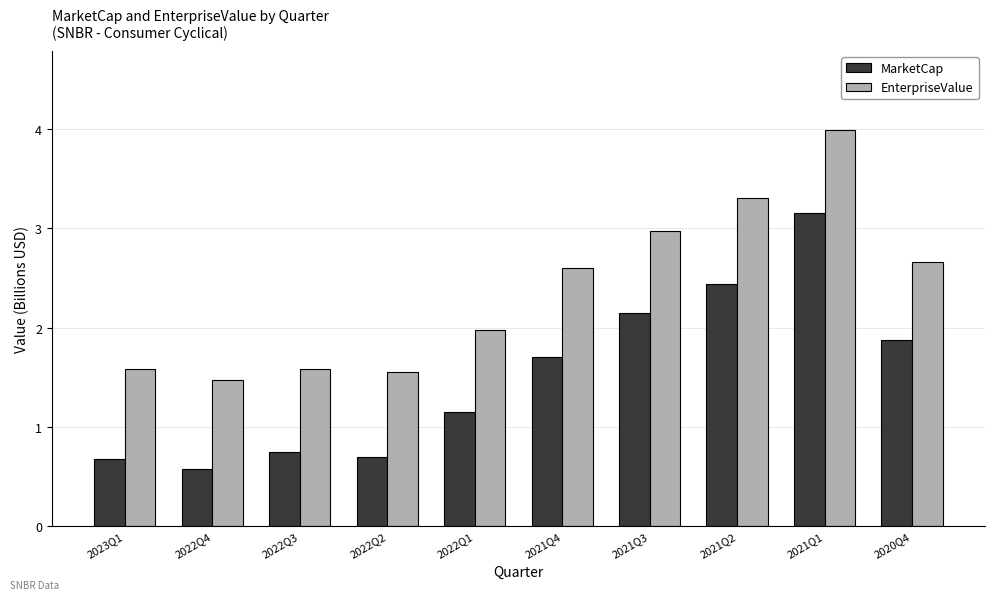

True or false: MarketCap has a value of 2.6 at 2020Q4.

False